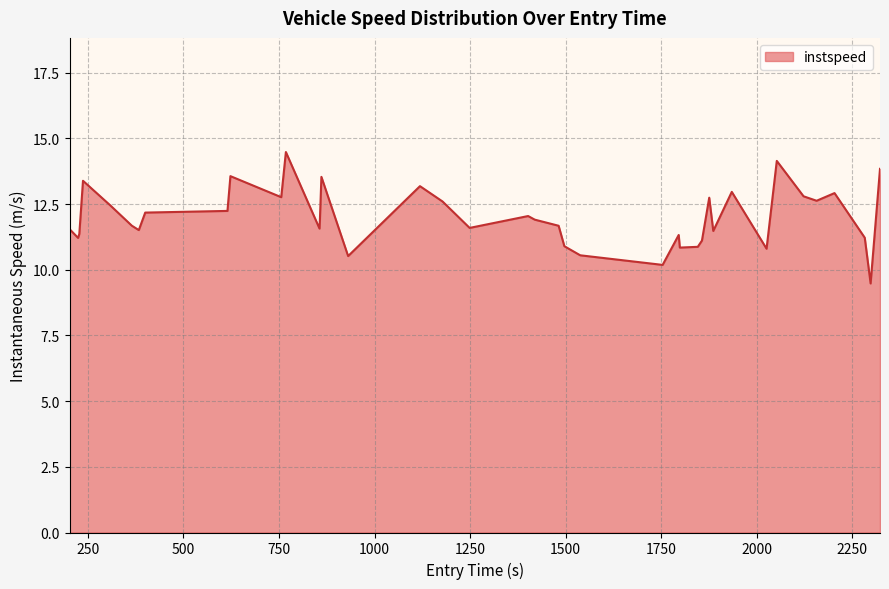

What is the maximum value shown in the chart?

14.5